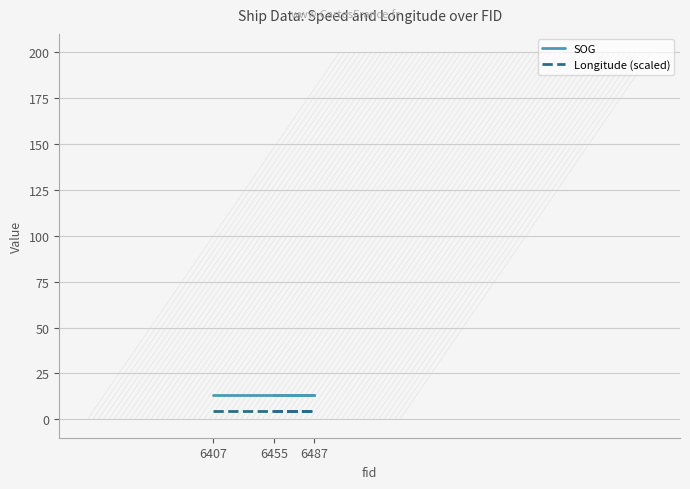

Which series has the largest total across all categories?

SOG